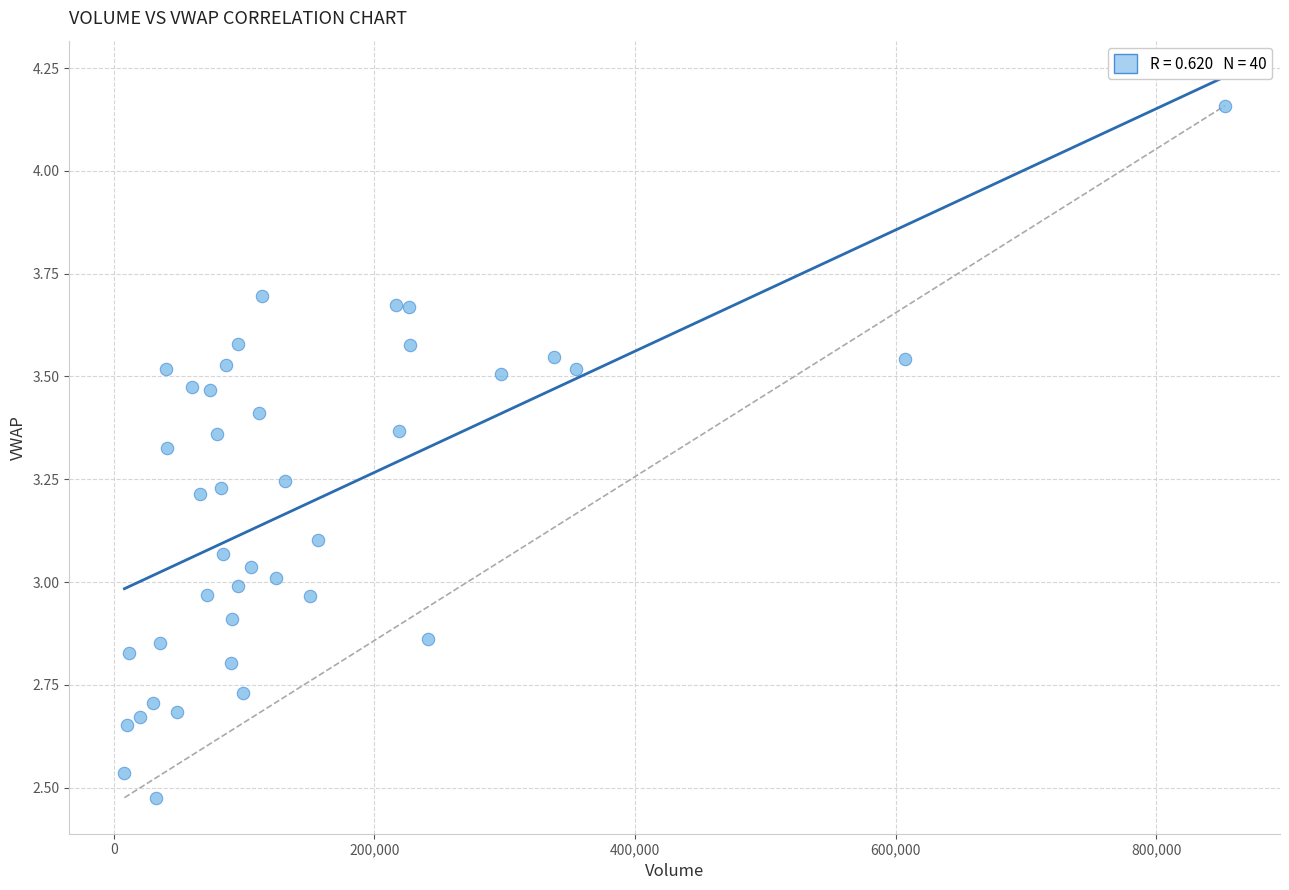

What is the range of X values (max minus min)?

844682.0